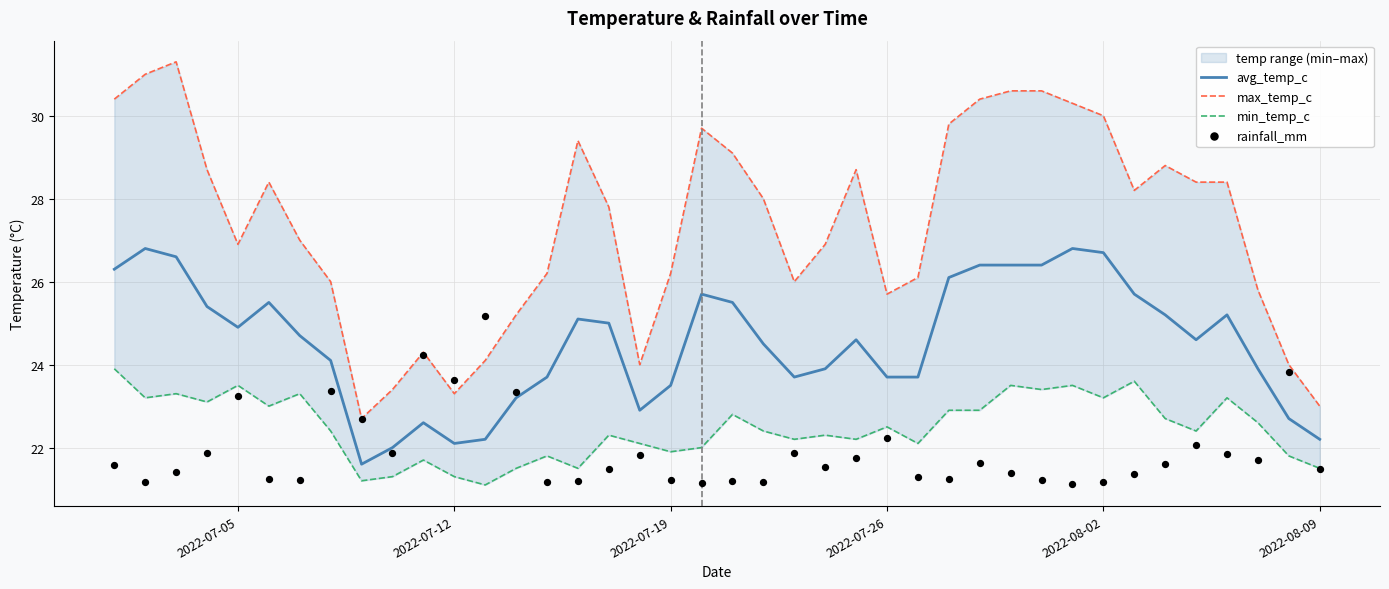

Which series has the widest spread of Y values?

max_temp_c